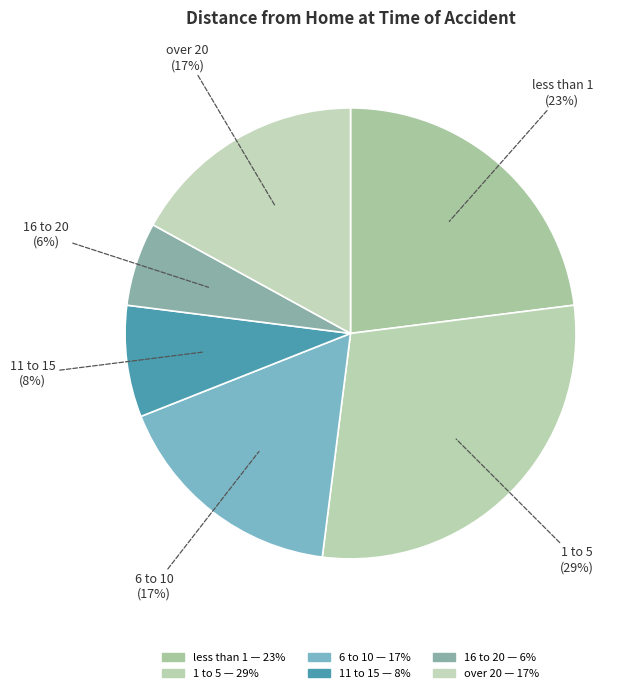

What is the smallest slice in the pie chart?

16 to 20